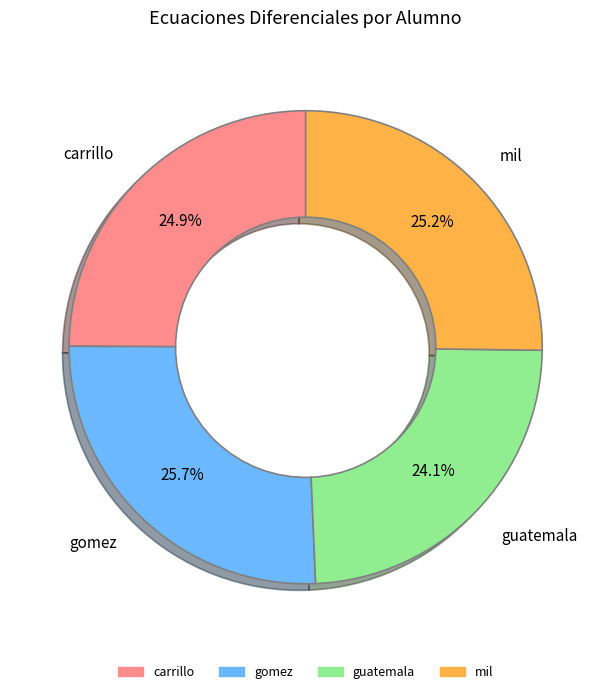

What percentage is NOT represented by mil?

74.8%